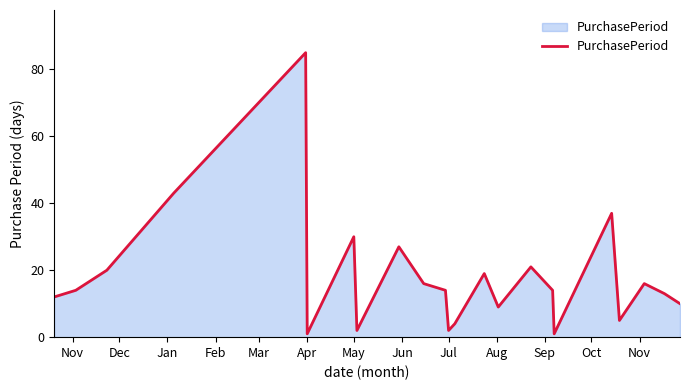

What is the greatest value displayed?

85